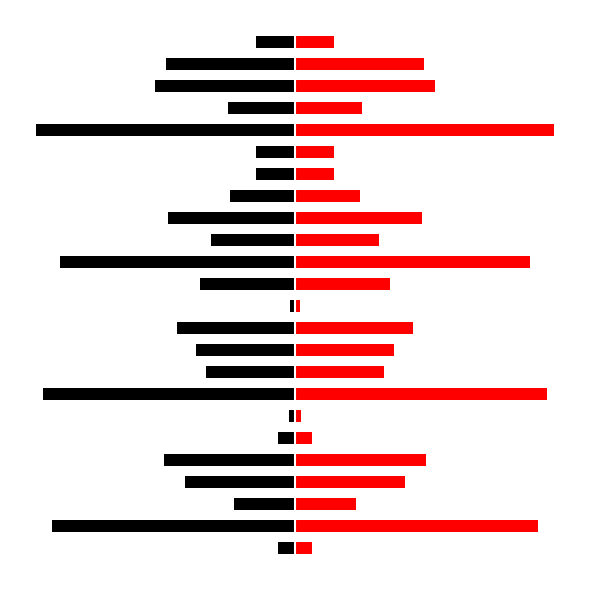

Which series has the largest total across all categories?

Red (right)